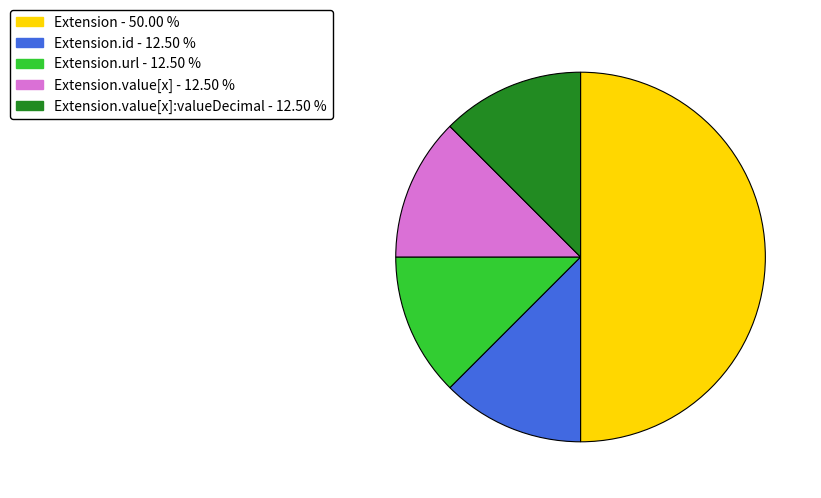

Count the number of slices in the pie.

5